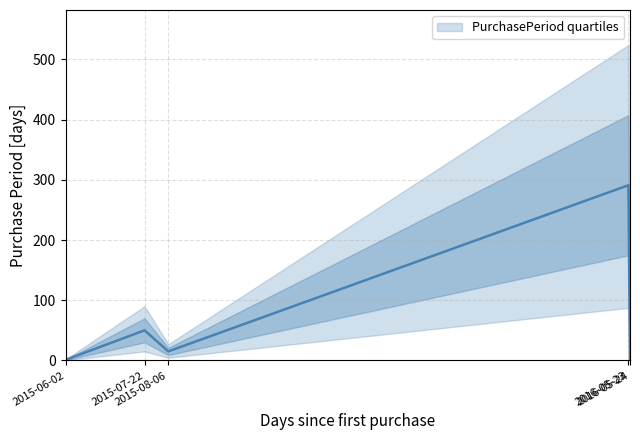

What is the sum of all values?

358